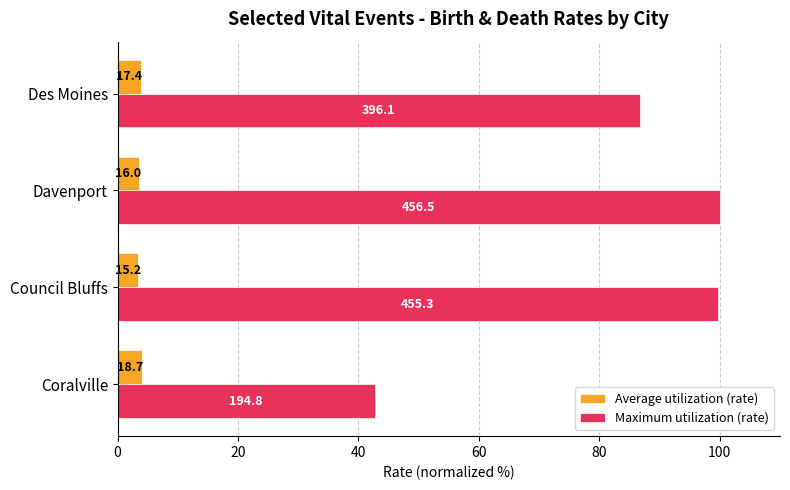

What are all the series names shown in the legend?

Average utilization (rate), Maximum utilization (rate)